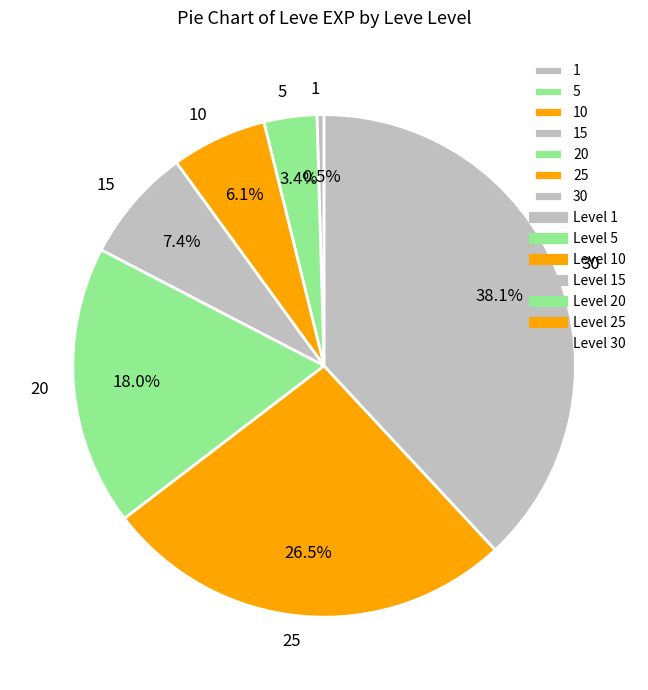

Rank the categories by value from highest to lowest.

30, 25, 20, 15, 10, 5, 1